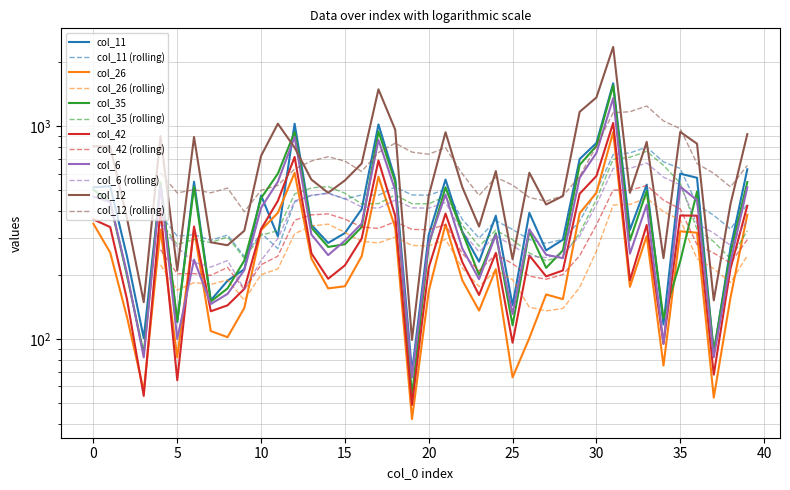

What is the difference between the maximum and minimum values in the col_26 series?

898